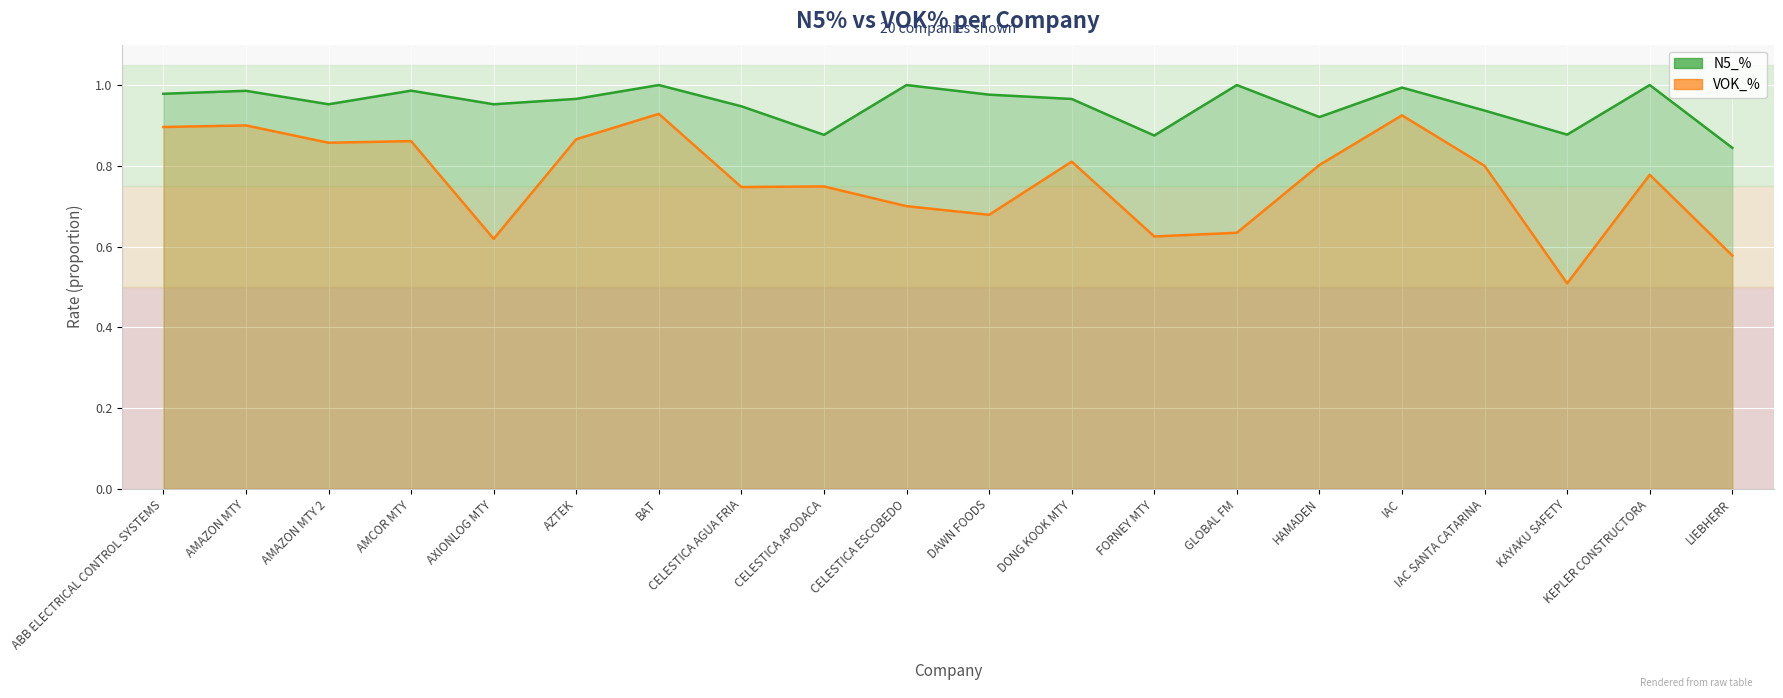

Is the value of N5_% at IAC SANTA CATARINA greater than the value of VOK_% at DONG KOOK MTY?

Yes